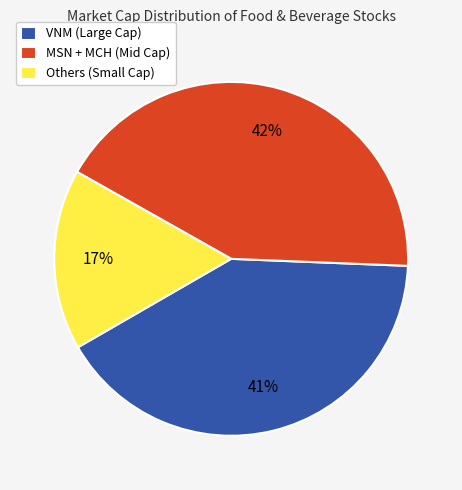

Which slice is the smallest?

Others (Small Cap)